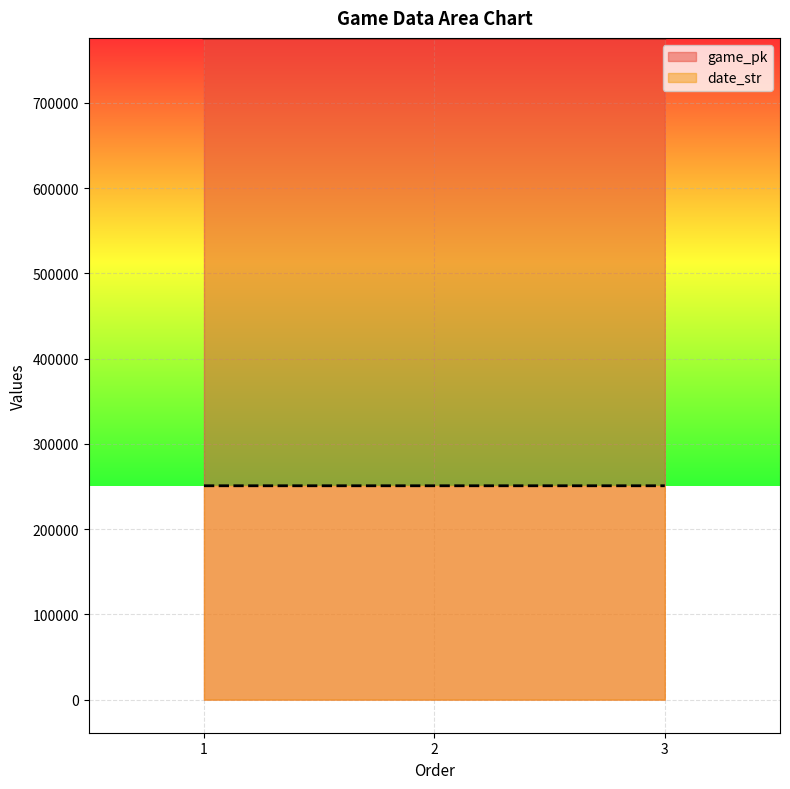

How many lines are shown in the chart?

2